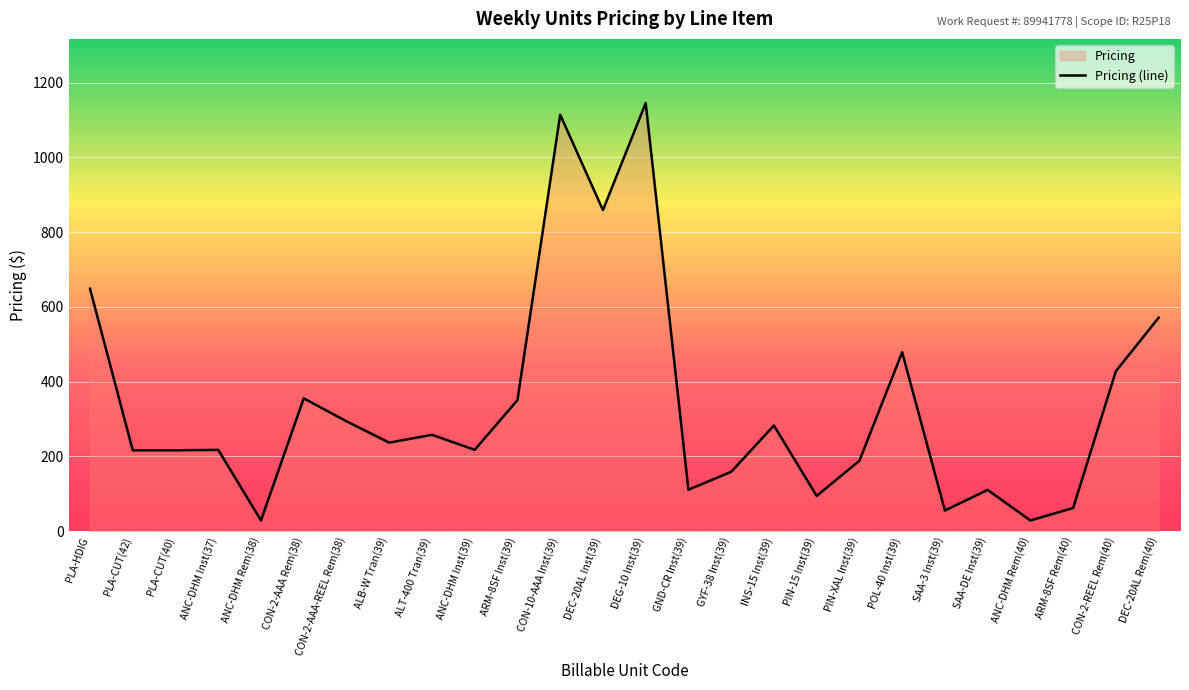

How many interior local peaks (higher than both neighbors) does the data have?

8